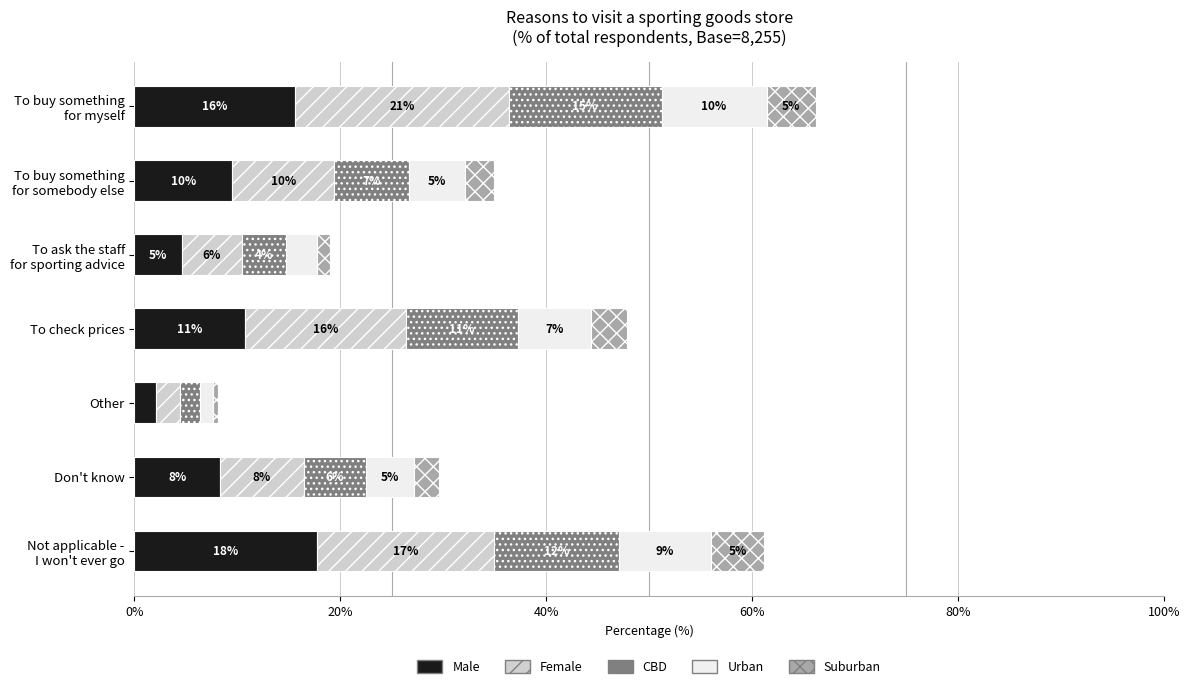

What are all the series names shown in the legend?

Male, Female, CBD, Urban, Suburban